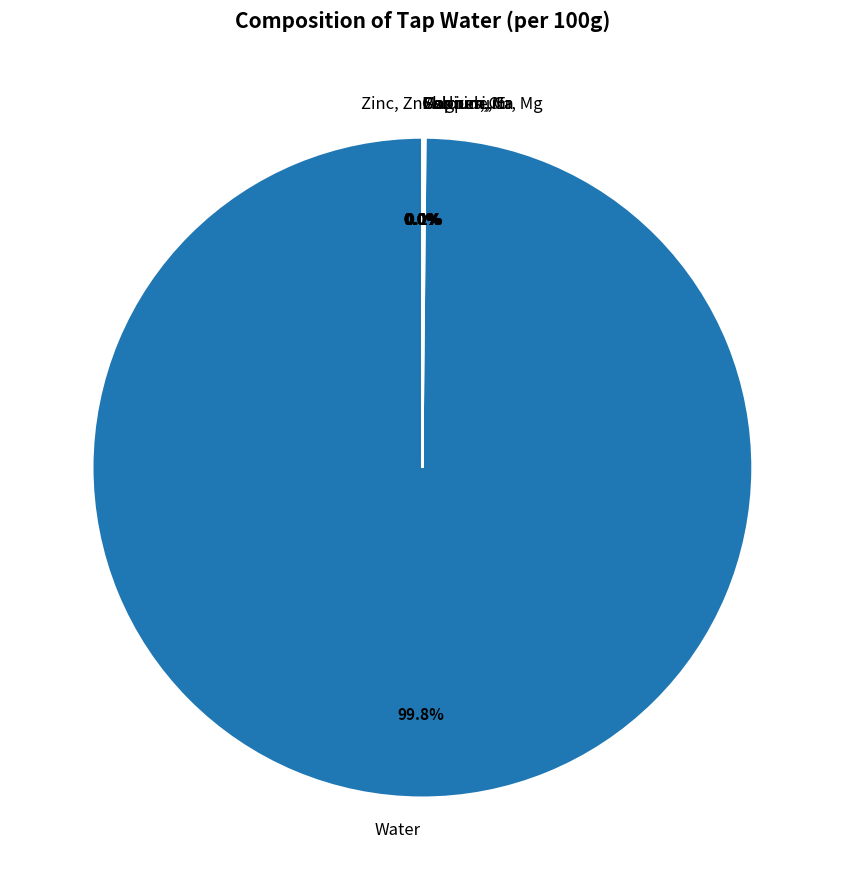

Which slice is the largest?

Water